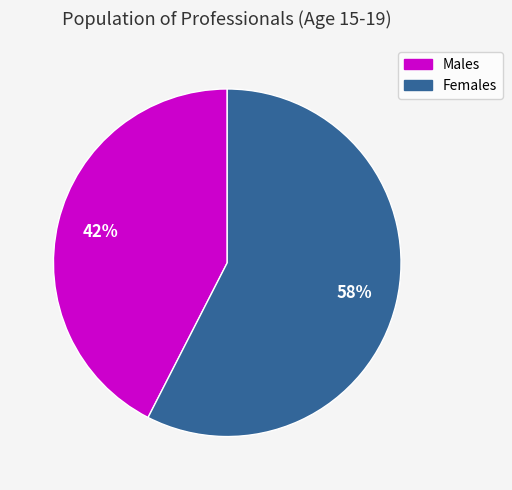

To the nearest percent, what is the average slice percentage?

50%